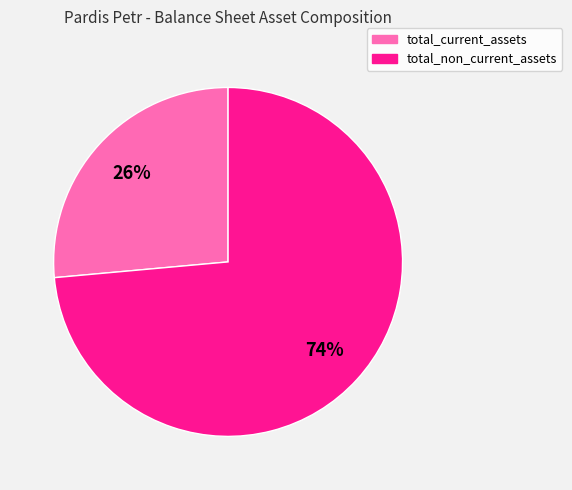

The total_non_current_assets slice represents 74% of the pie. True or false?

True